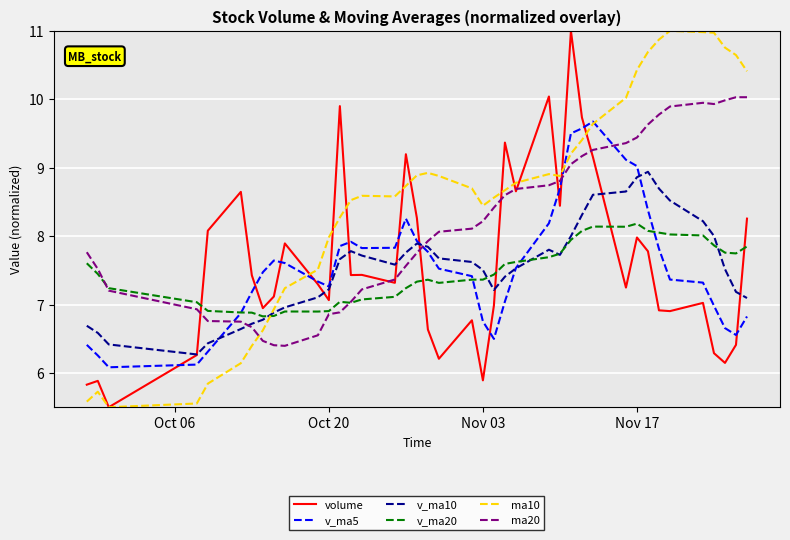

What is the lowest value of the ma10 series?

5.5